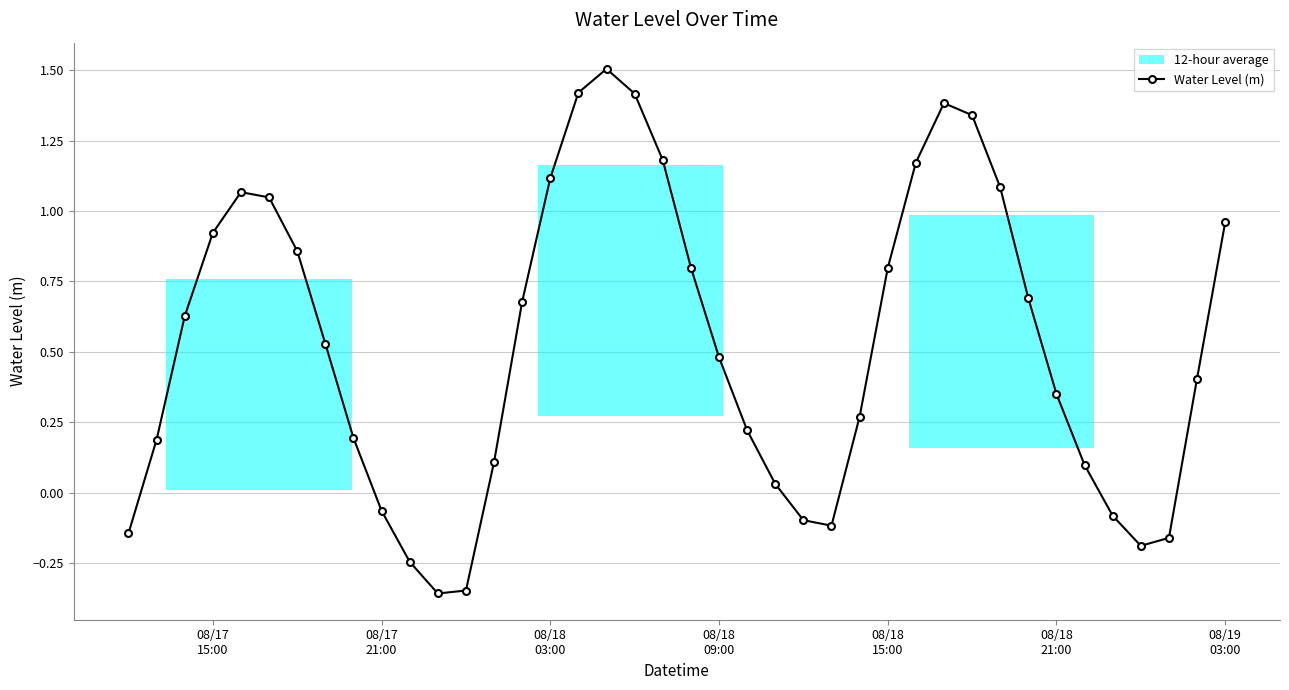

How many points are lower than both their immediate neighbors (excluding endpoints)?

3